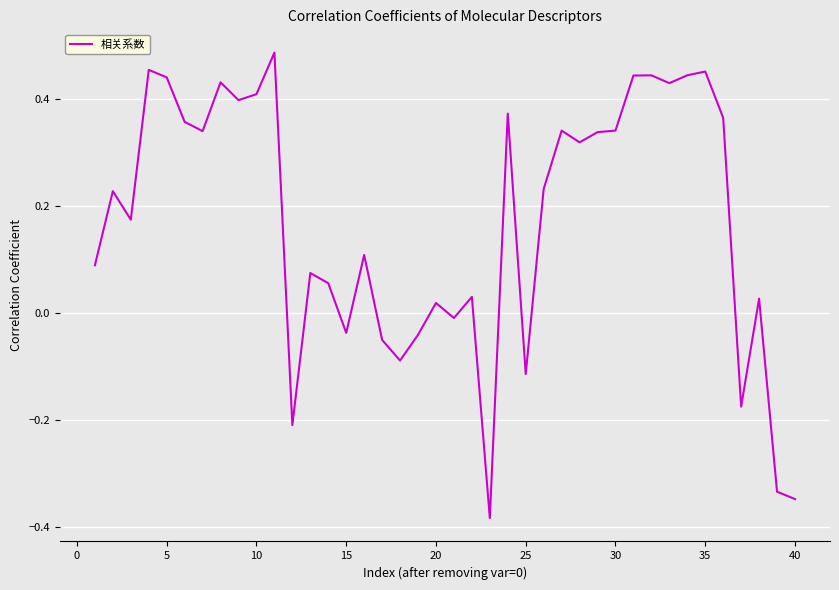

What is the difference between the maximum and minimum values?

0.9